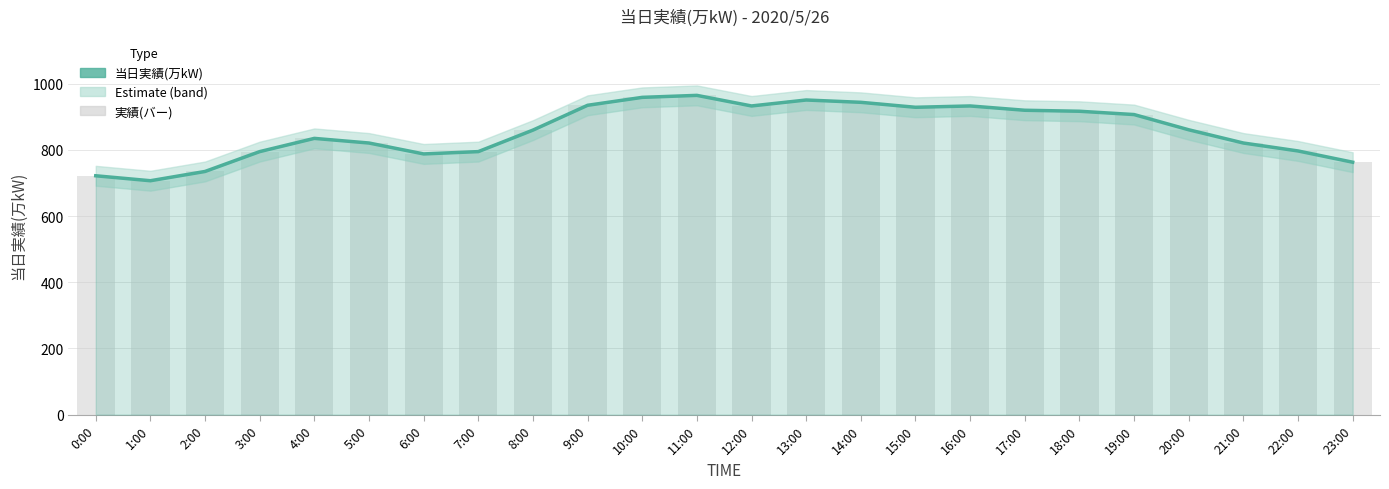

Rank the series at 4:00 from lowest to highest value.

当日実績(万kW), 実績(バー)